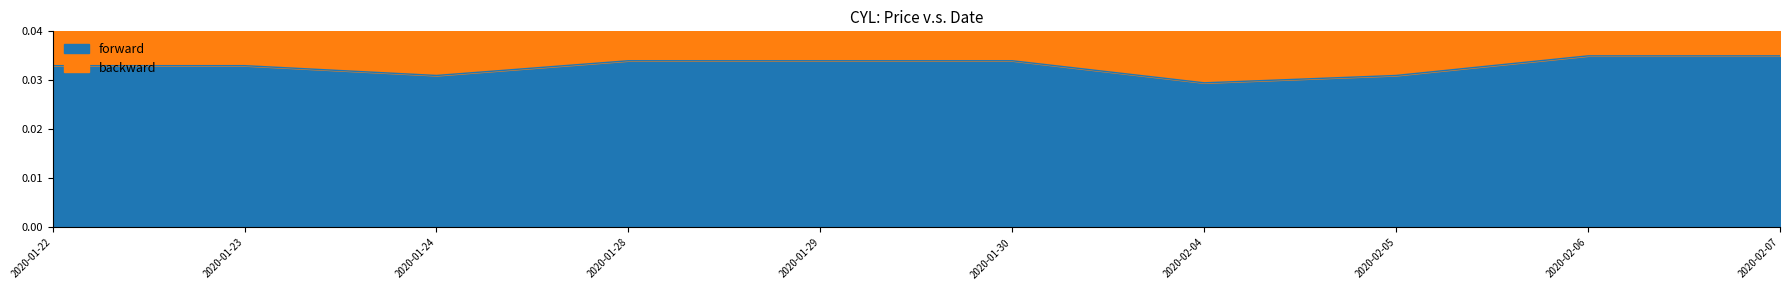

Where is the first local minimum?

2020-01-24